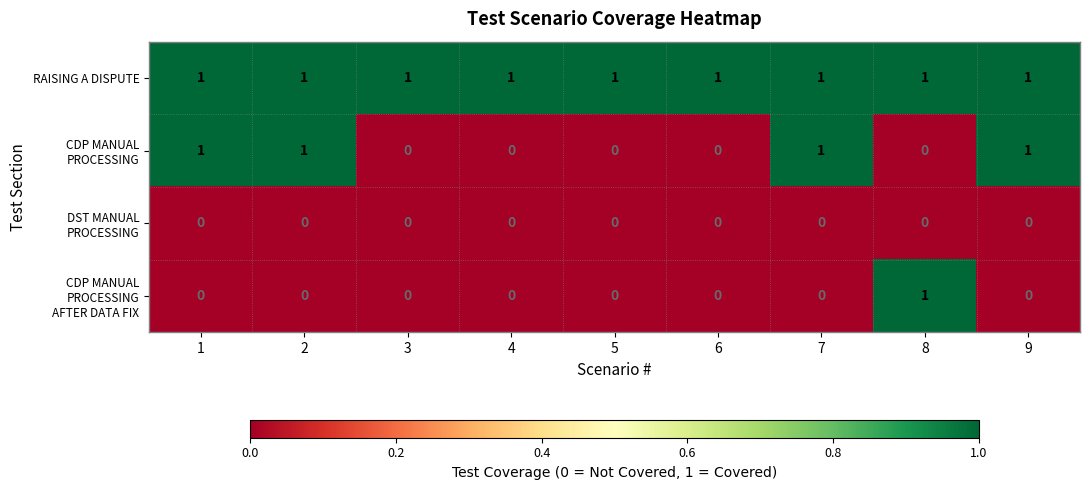

What is the sum of all RAISING A DISPUTE values?

9